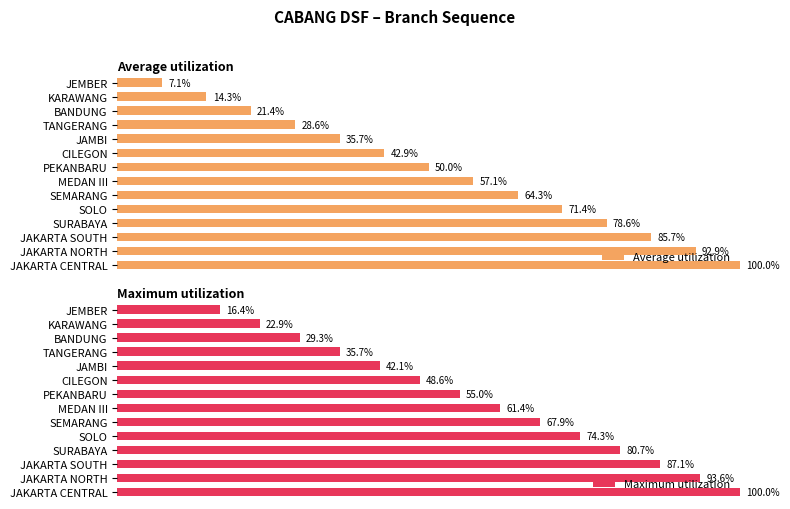

How many groups of bars are there?

14